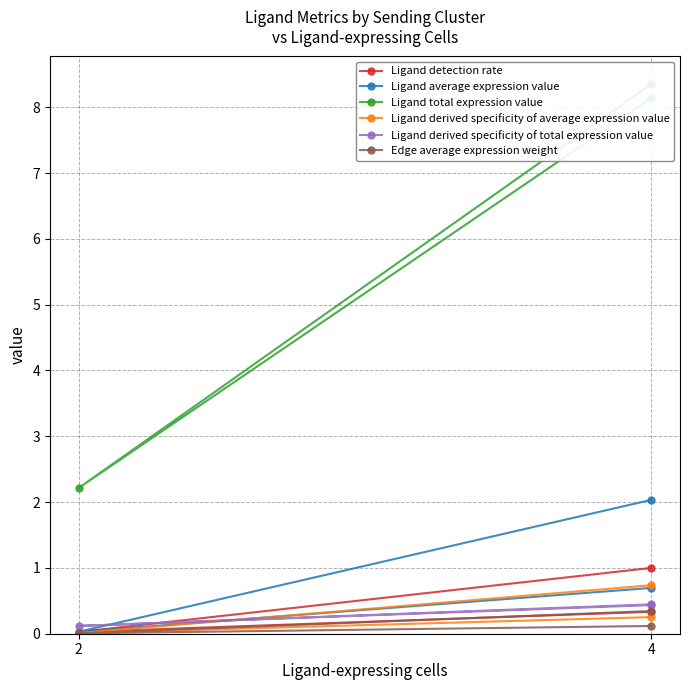

Reading left to right, what are all the values shown in this chart?

Ligand detection rate: 1.0	0.0	0.3
Ligand average expression value: 2.0	0.0	0.7
Ligand total expression value: 8.1	2.2	8.4
Ligand derived specificity of average expression value: 0.7	0.0	0.3
Ligand derived specificity of total expression value: 0.4	0.1	0.4
Edge average expression weight: 0.3	0.0	0.1